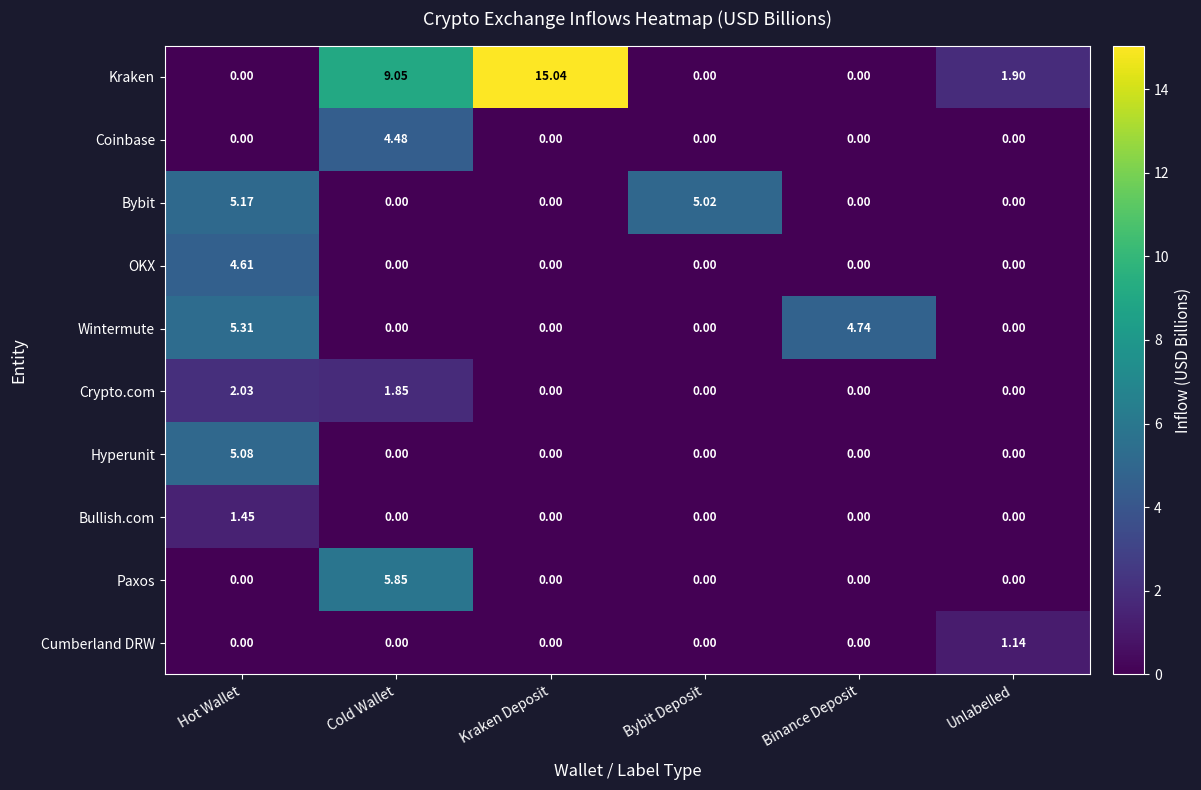

Which category has the highest value in the Bybit series?

Hot Wallet